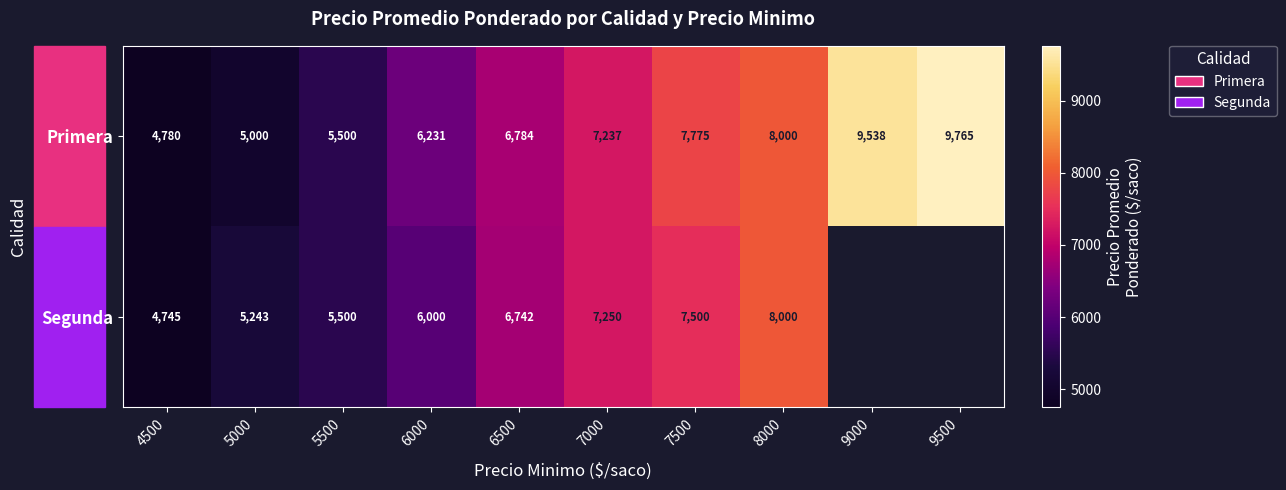

Where is Primera nearest to the value 7272?

7000